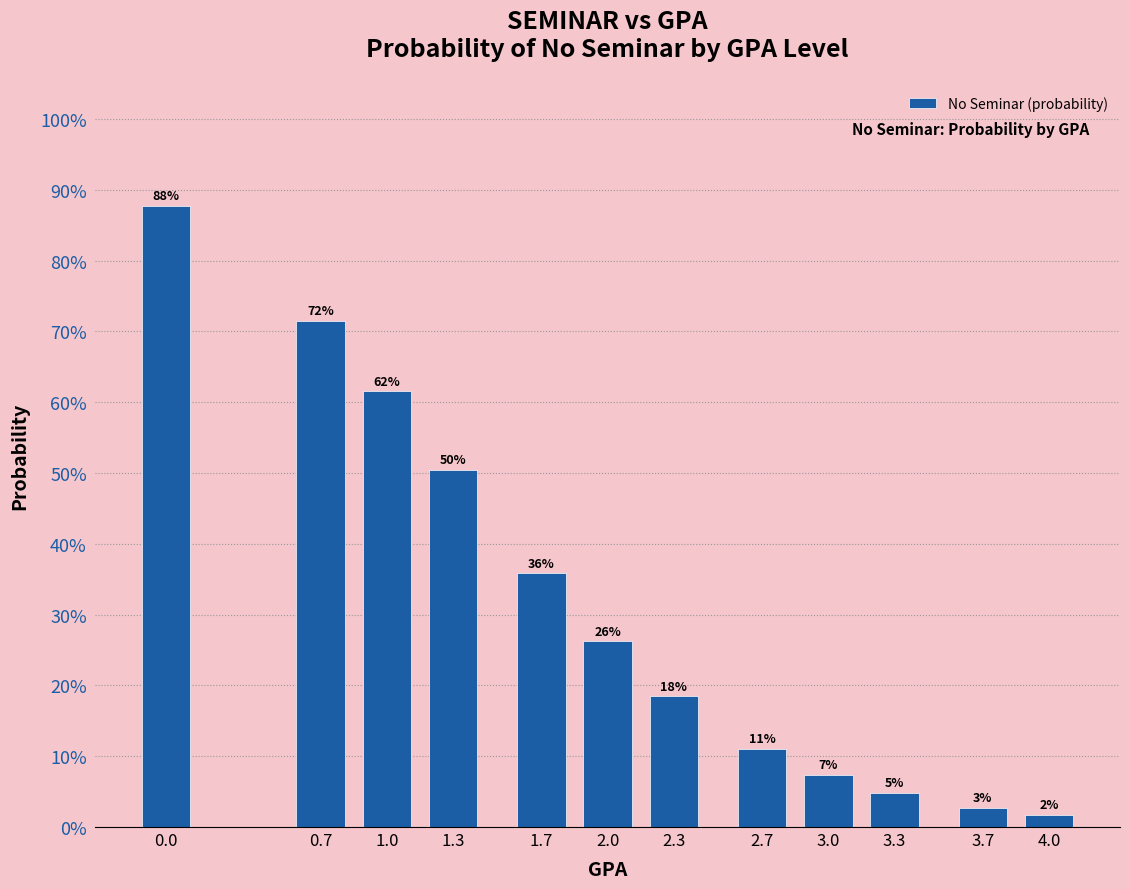

Are the bars horizontal?

No